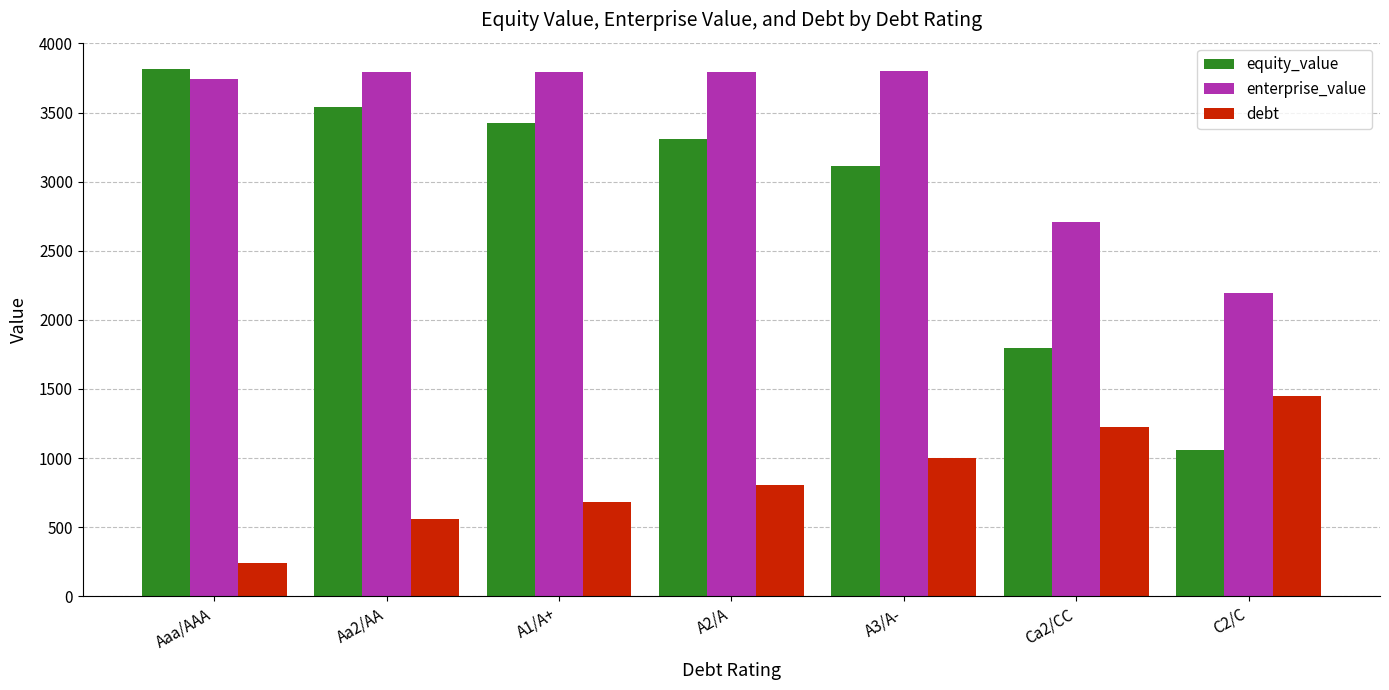

True or false: enterprise_value has a value of 3789.5 at Aa2/AA.

True